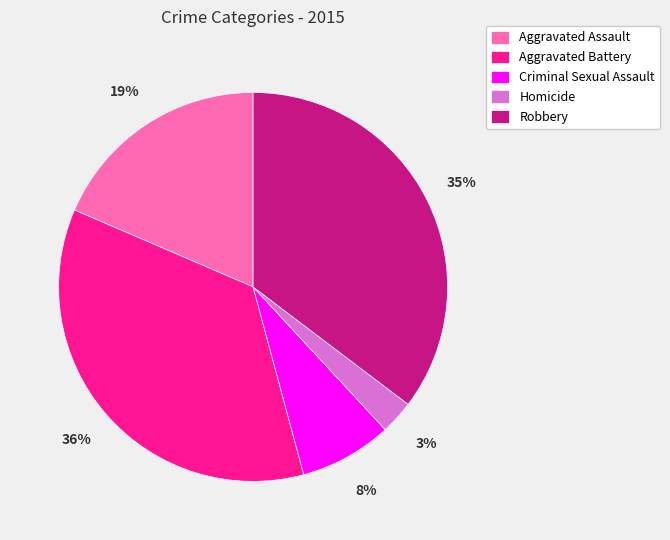

Which slice is the smallest?

Homicide